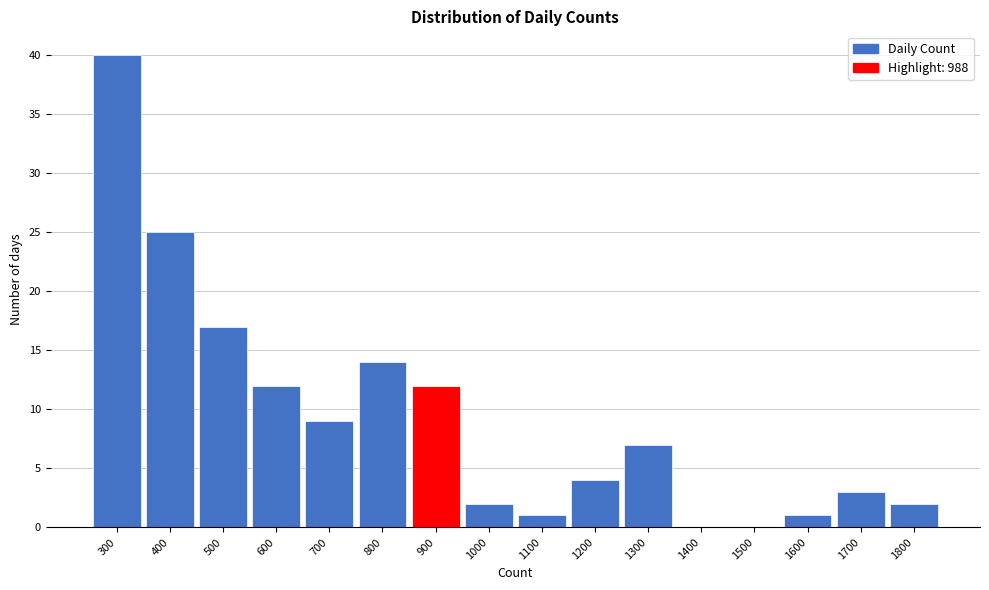

Reading left to right, transcribe all the data shown in this chart.

300=40	400=25	500=17	600=12	700=9	800=14	900=12	1000=2	1100=1	1200=4	1300=7	1400=0	1500=0	1600=1	1700=3	1800=2